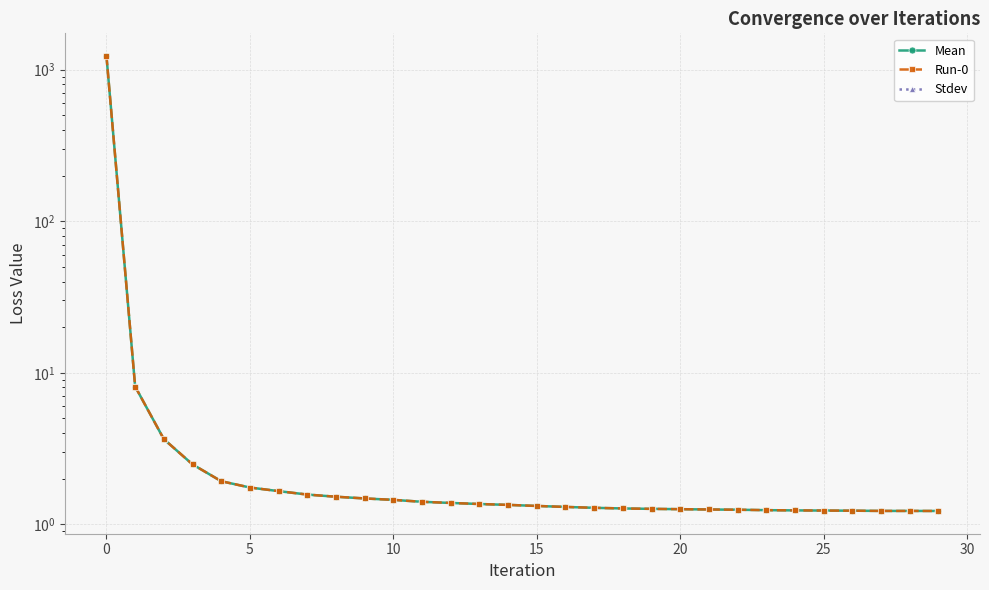

Which series has the largest total across all categories?

Mean